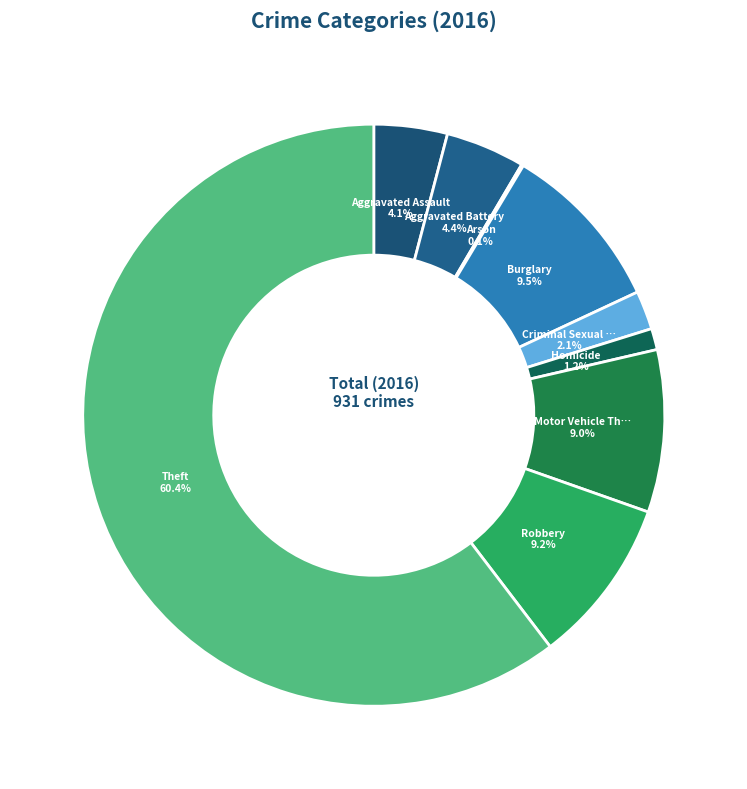

Is there a majority slice in this chart?

Yes